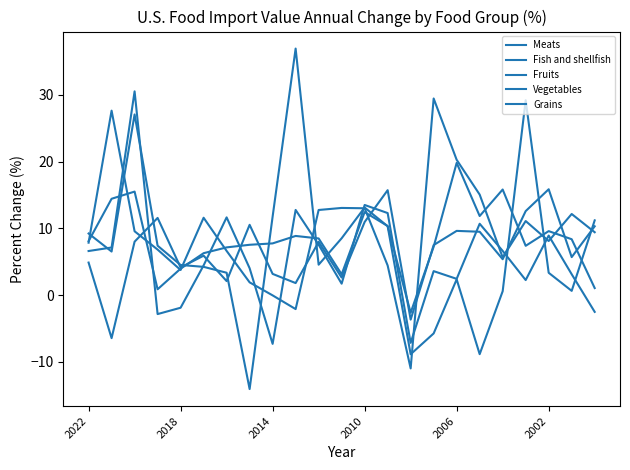

Does the chart display data point markers on the line(s)?

No